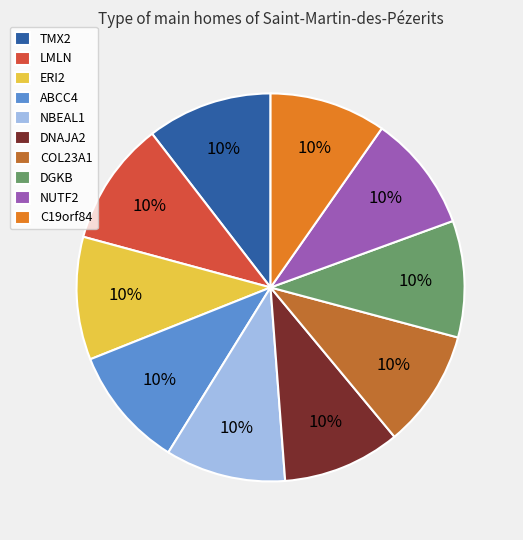

To the nearest percent, what is the combined percentage of NUTF2 and LMLN?

20%